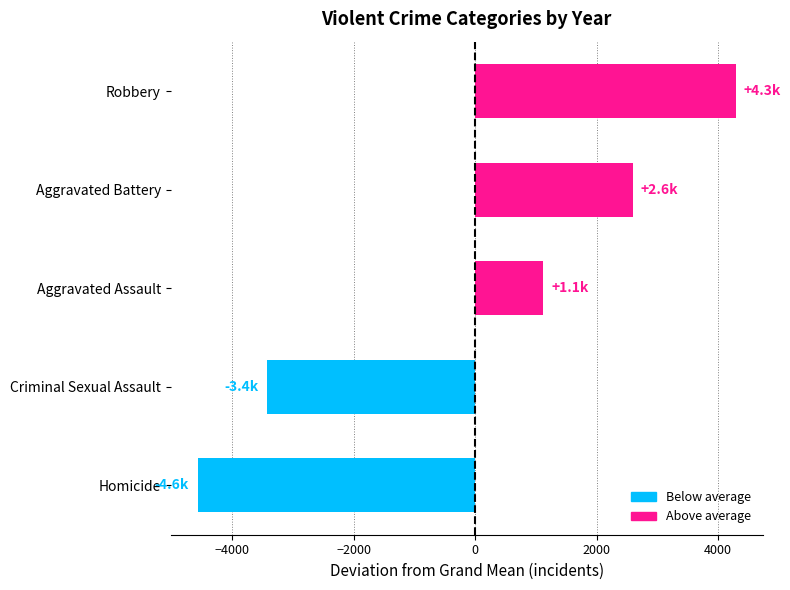

What is the greatest value displayed?

4287.5